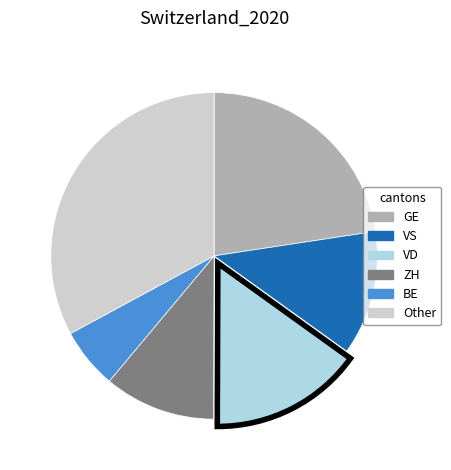

The BE slice represents 6% of the pie. True or false?

True